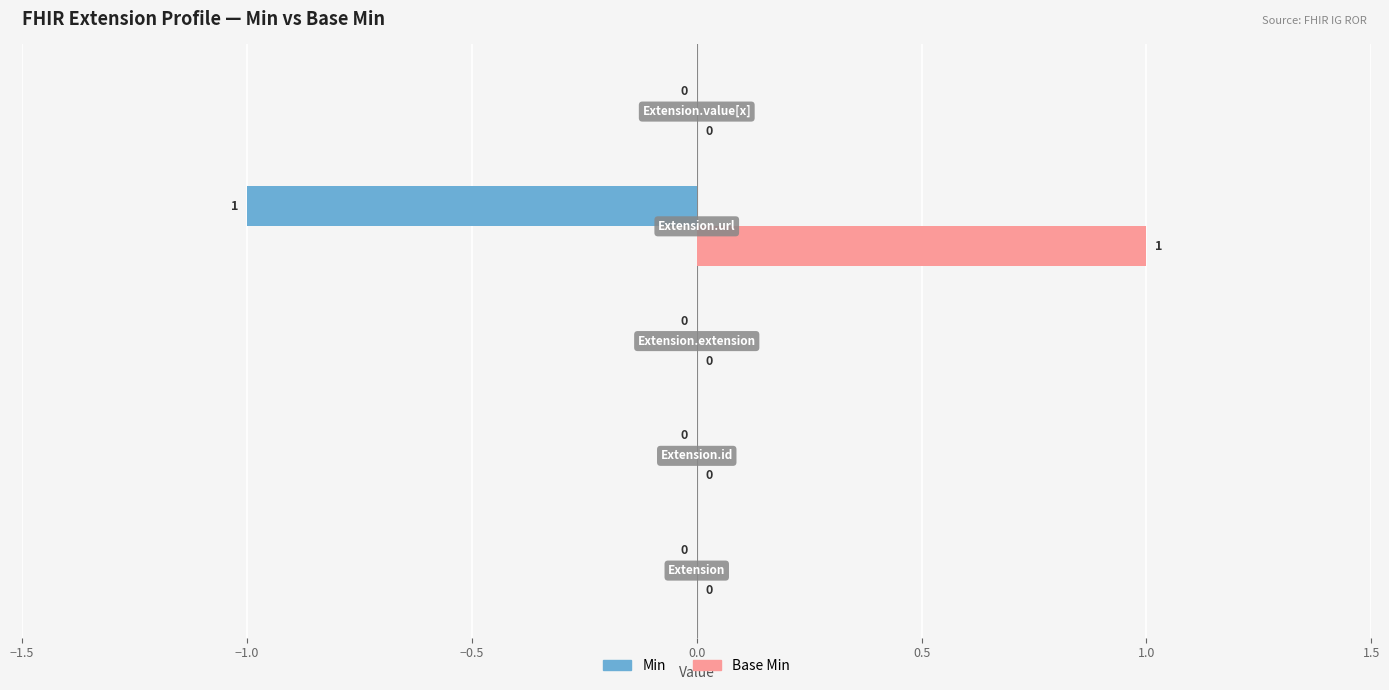

Which series has the largest total across all categories?

Base Min